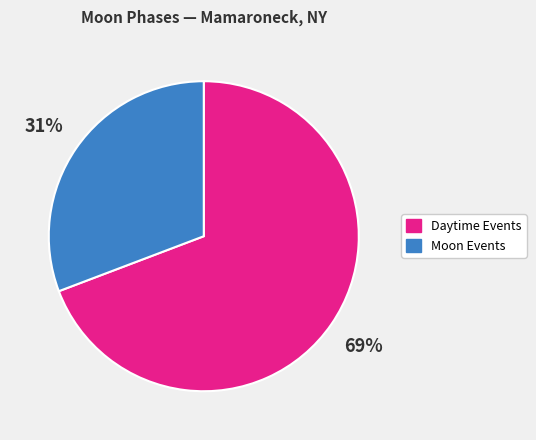

Which category has the biggest portion of the pie?

Daytime Events